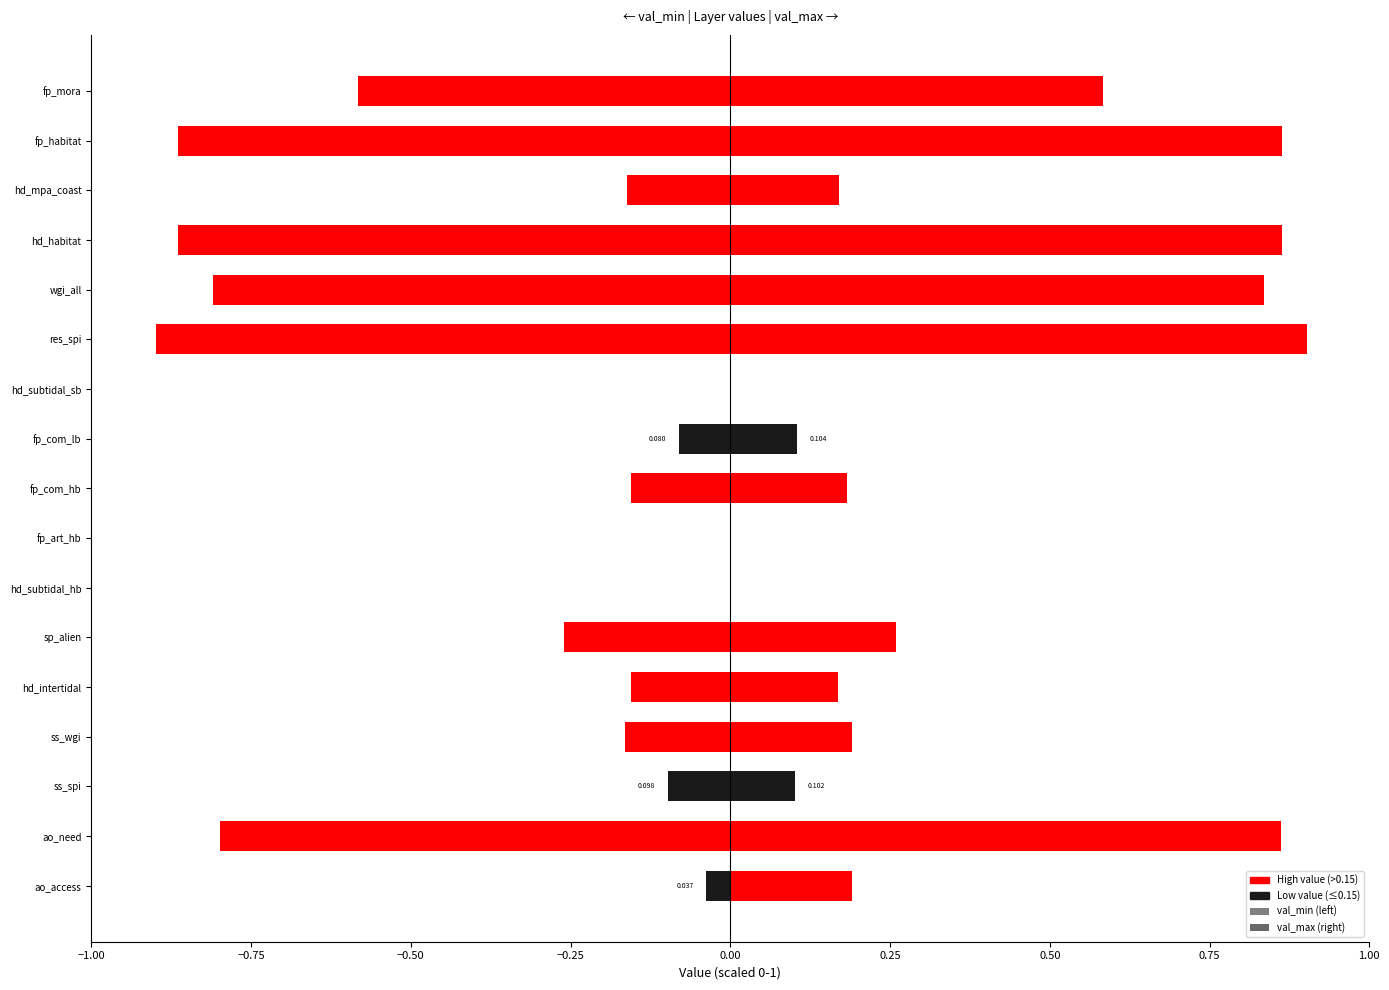

Count the val_max values in the range 0 to 1.

17